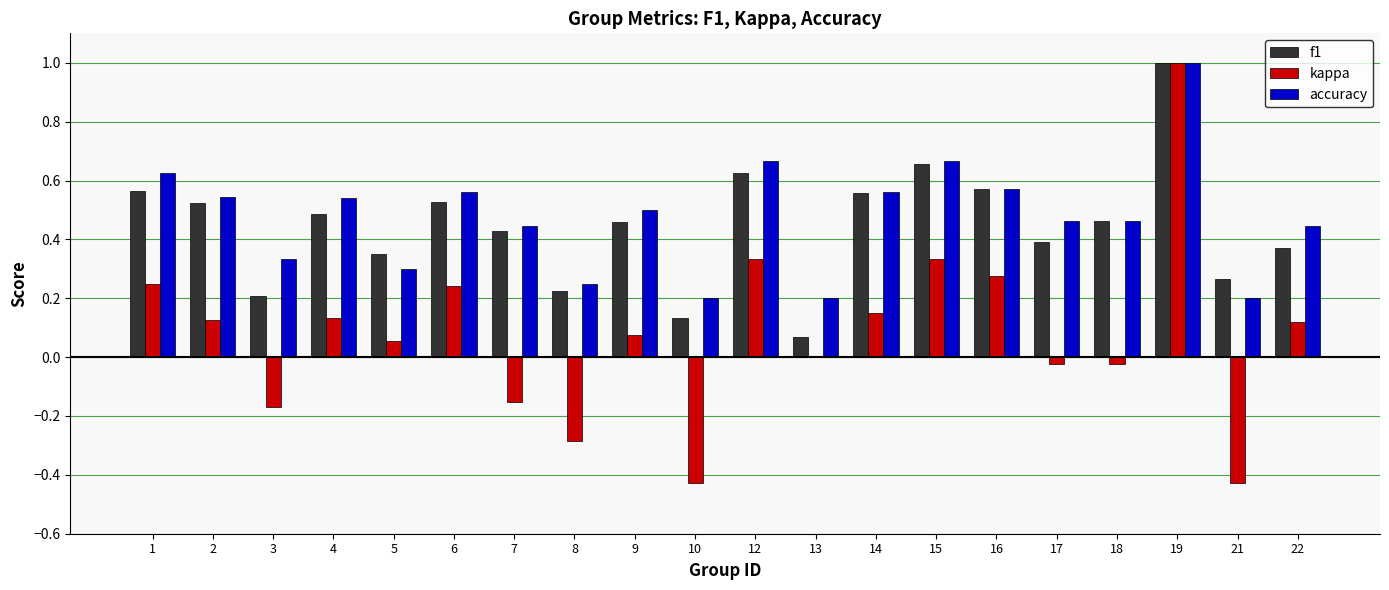

What is the sum of the accuracy values at 7 and 3?

0.8